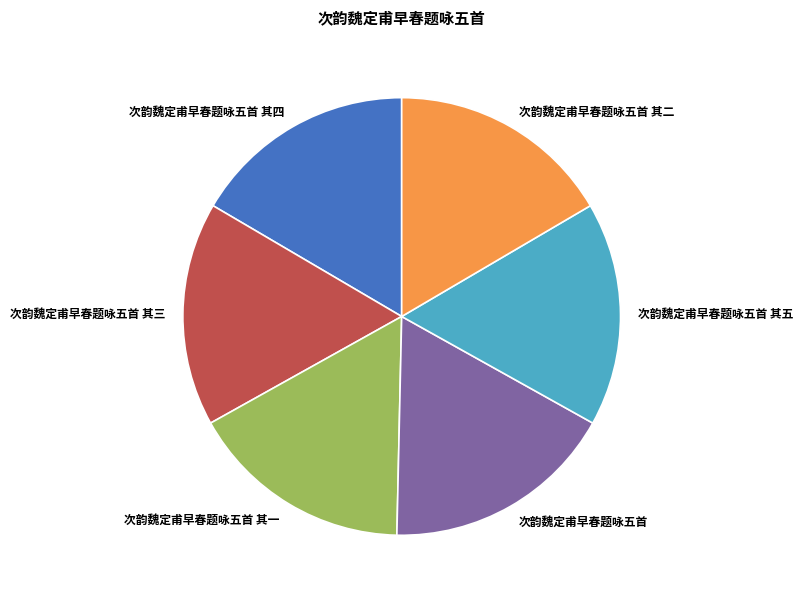

What is the largest slice in the pie chart?

次韵魏定甫早春题咏五首